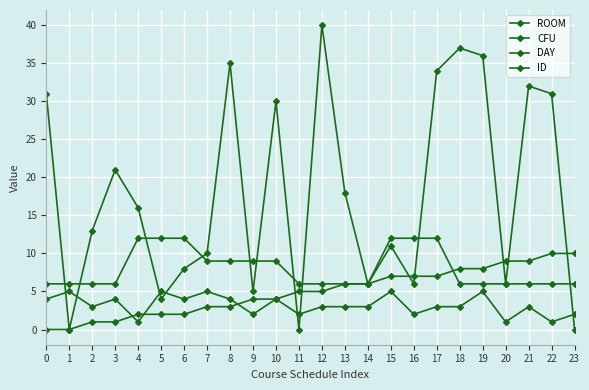

The ROOM series shows 35 at 8. True or false?

True